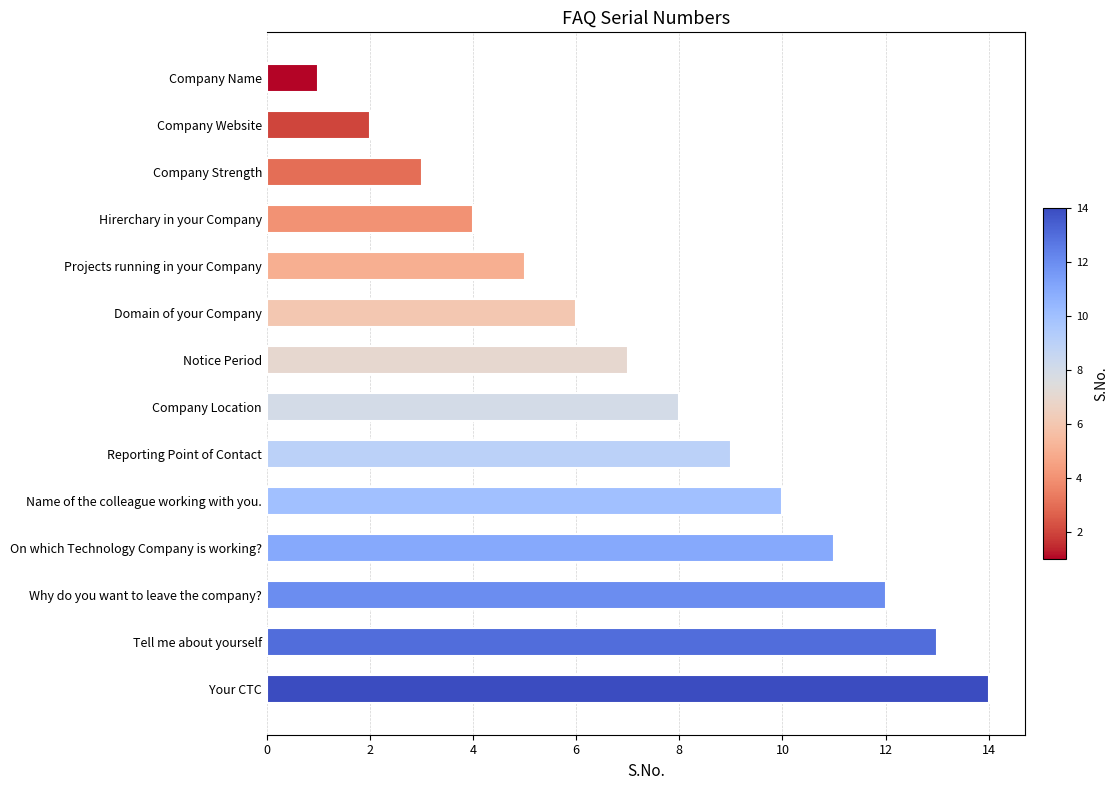

Rank the categories by value from highest to lowest.

Your CTC, Tell me about yourself, Why do you want to leave the company?, On which Technology Company is working?, Name of the colleague working with you., Reporting Point of Contact, Company Location, Notice Period, Domain of your Company, Projects running in your Company, Hirerchary in your Company, Company Strength, Company Website, Company Name